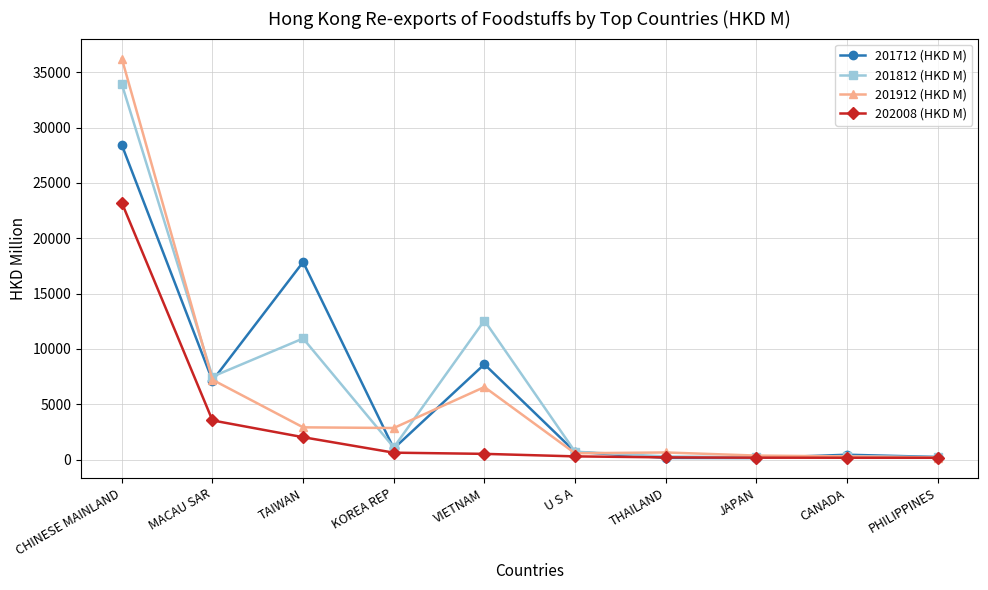

Where does the 201812 (HKD M) series first go above 1094?

CHINESE MAINLAND